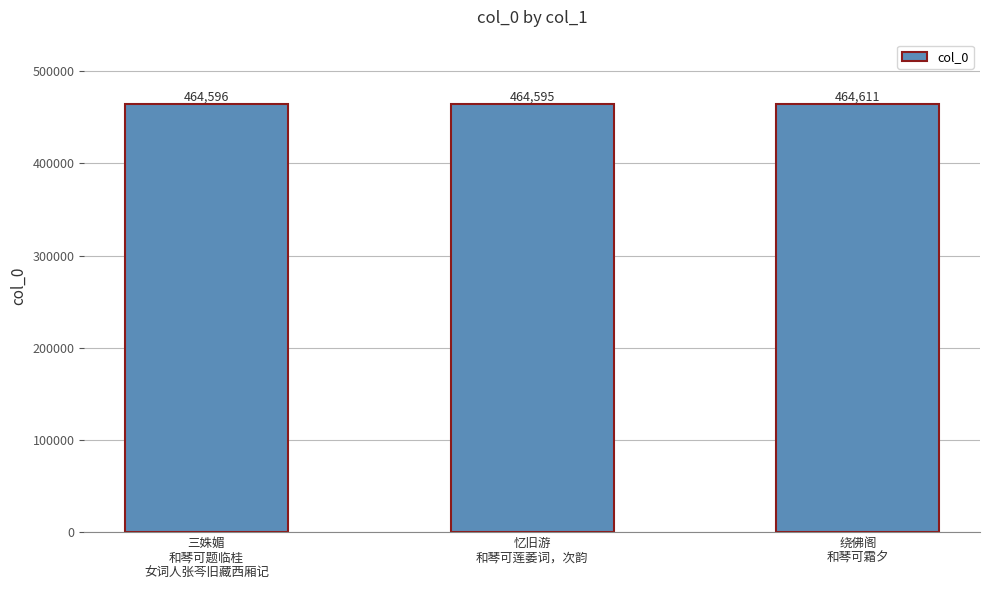

Between 忆旧游
和琴可莲萎词，次韵 and 绕佛阁
和琴可霜夕, which is larger?

绕佛阁
和琴可霜夕